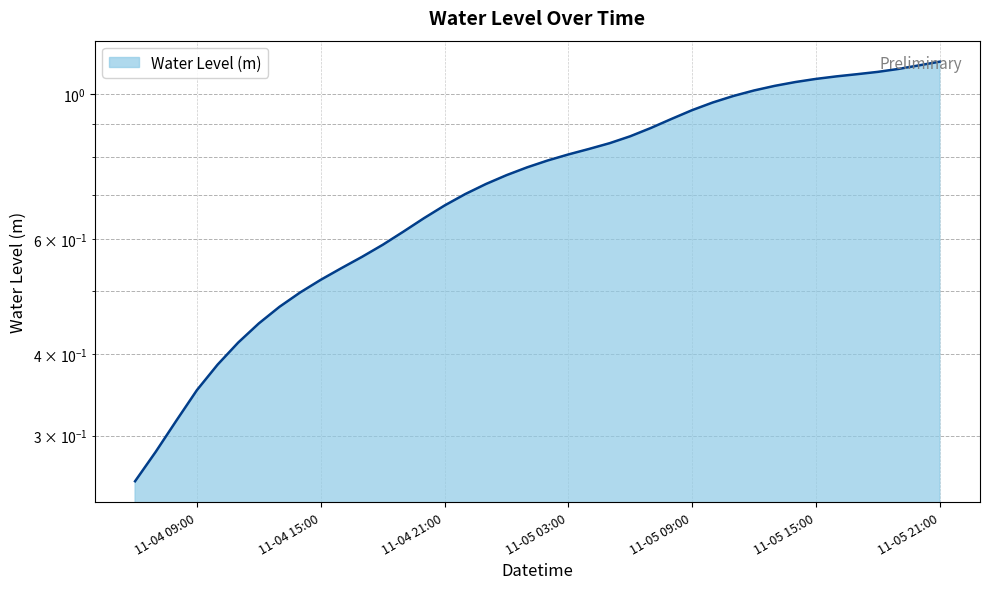

What is the change in value from 2024-11-04 07:00:00 to 2024-11-05 03:00:00?

+0.5